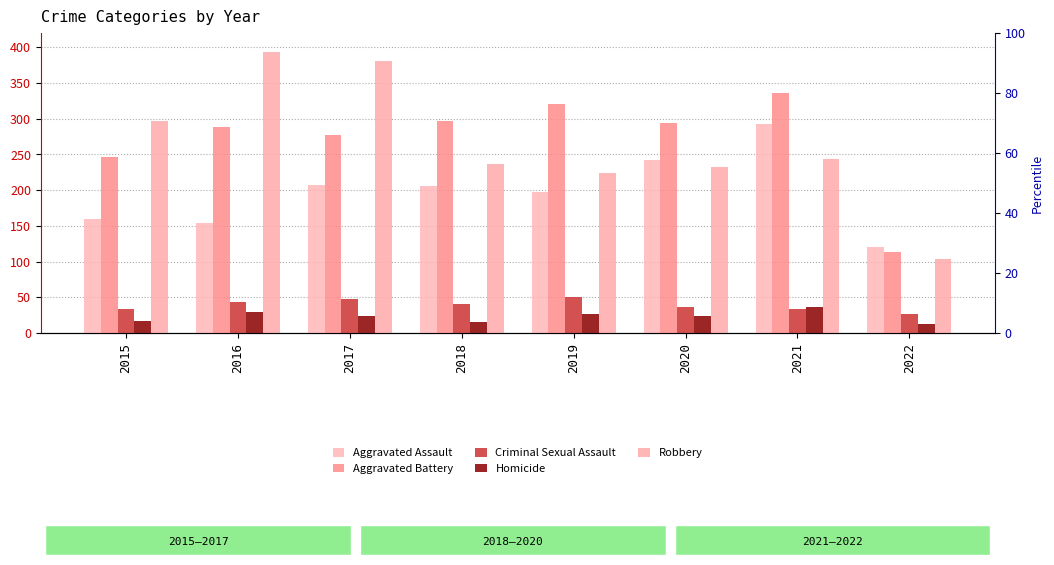

How many groups of bars are there?

8